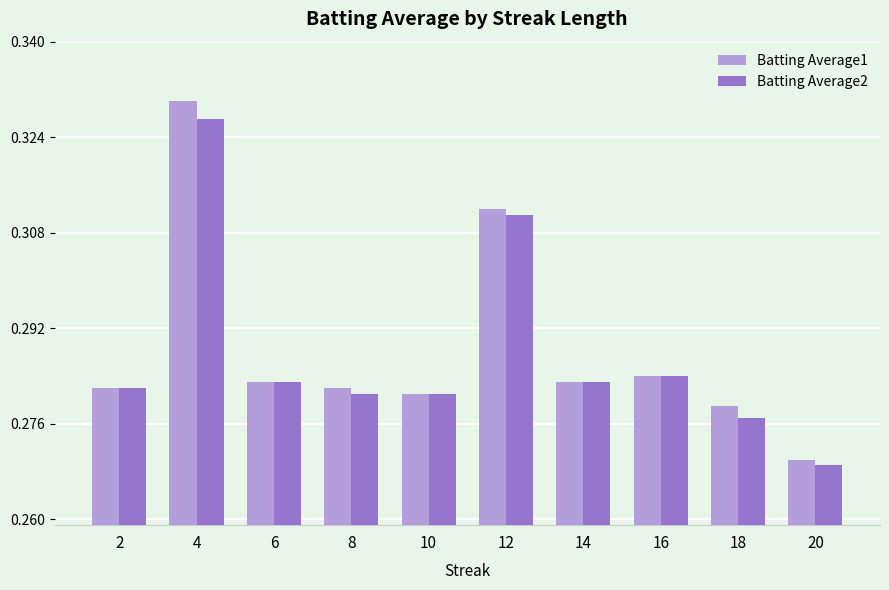

Count the Batting Average1 values in the range 0 to 1.

10